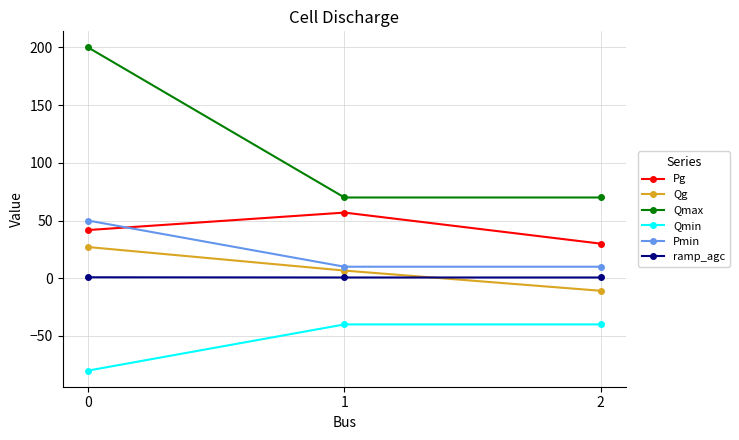

How many lines are shown in the chart?

6